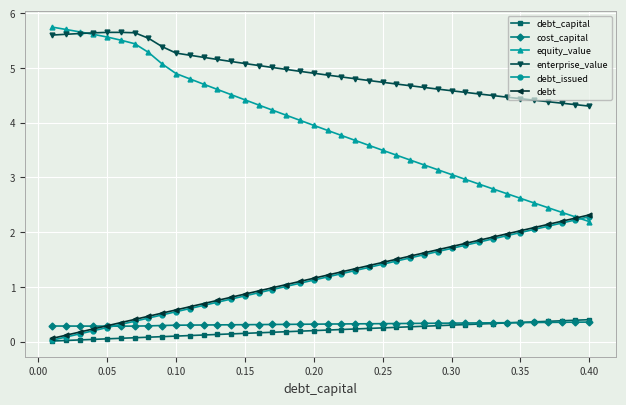

True or false: enterprise_value and debt_issued intersect in this chart.

False